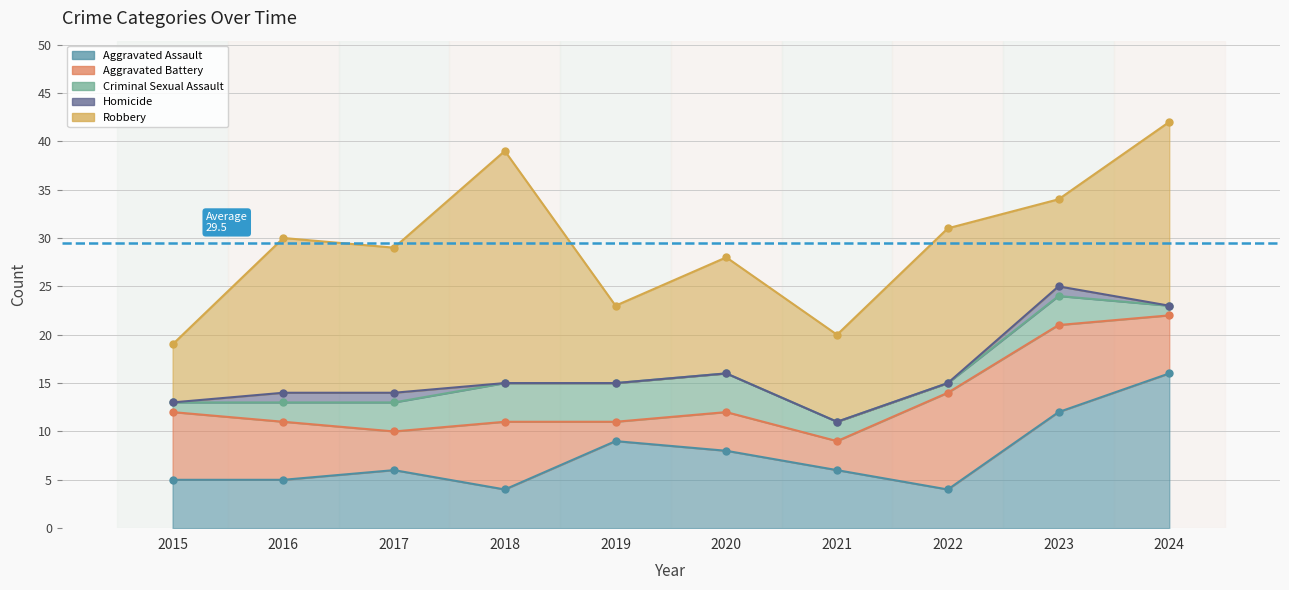

Reading left to right, what are all the values shown in this chart?

Aggravated Assault: 2015=5	2016=5	2017=6	2018=4	2019=9	2020=8	2021=6	2022=4	2023=12	2024=16
Aggravated Battery: 2015=7	2016=6	2017=4	2018=7	2019=2	2020=4	2021=3	2022=10	2023=9	2024=6
Criminal Sexual Assault: 2015=1	2016=2	2017=3	2018=4	2019=4	2020=4	2021=2	2022=1	2023=3	2024=1
Homicide: 2015=0	2016=1	2017=1	2018=0	2019=0	2020=0	2021=0	2022=0	2023=1	2024=0
Robbery: 2015=6	2016=16	2017=15	2018=24	2019=8	2020=12	2021=9	2022=16	2023=9	2024=19